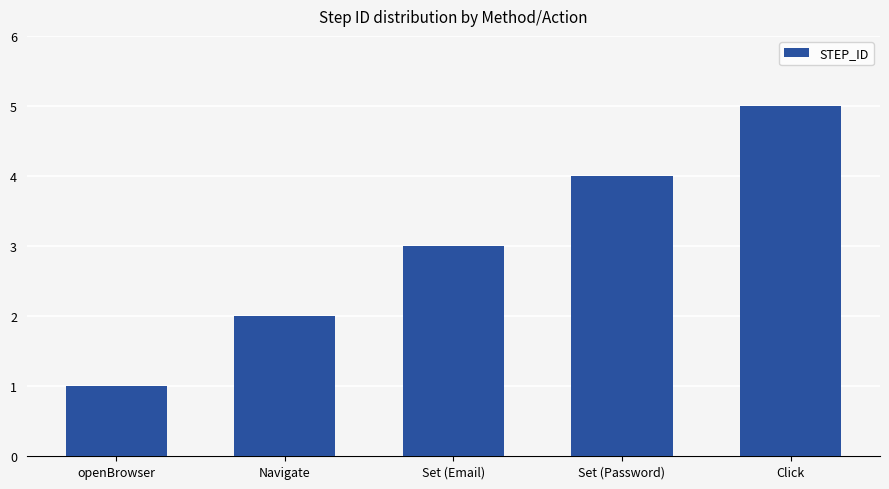

The value at Set (Email) is 5. True or false?

False